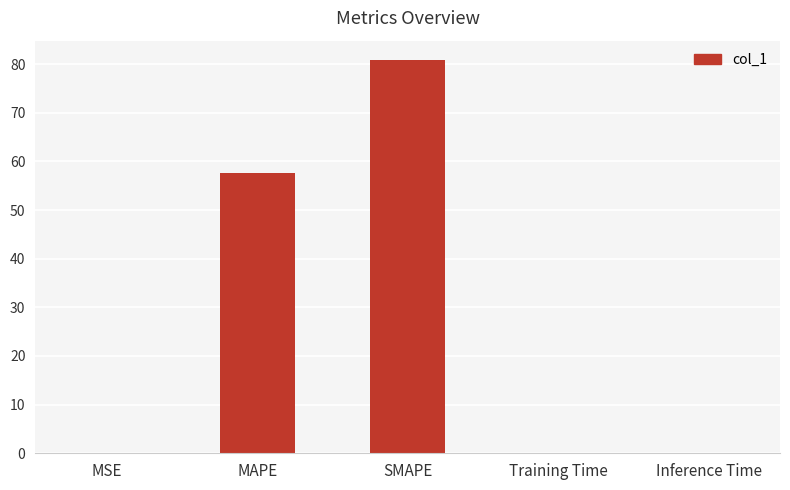

Which category has the highest value across all series?

SMAPE